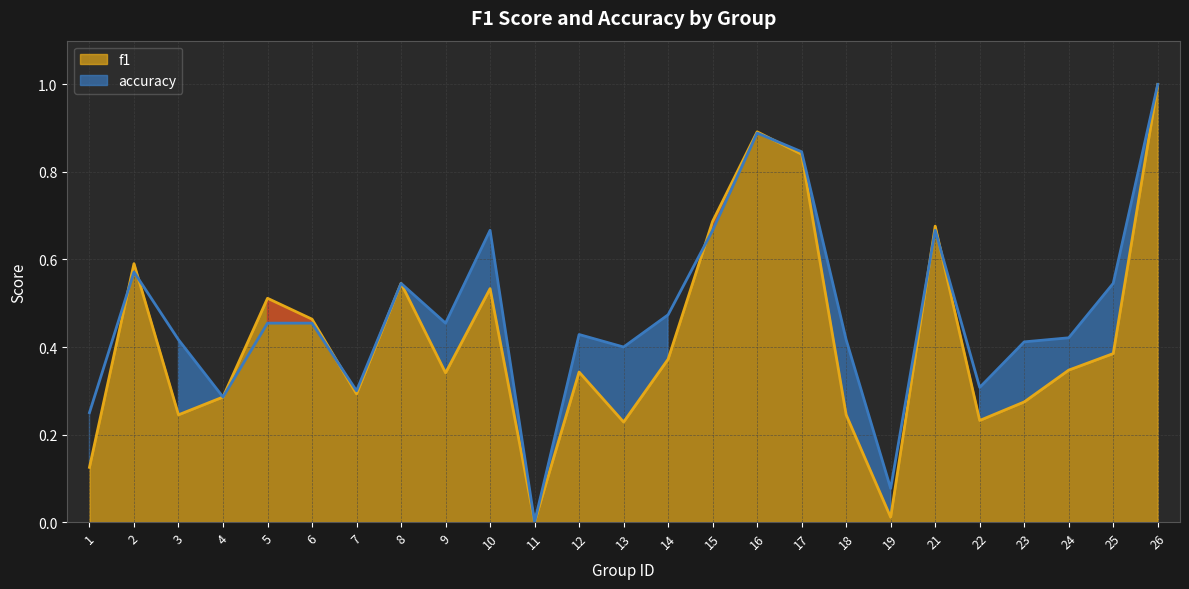

At which category does f1 reach its first local valley?

3